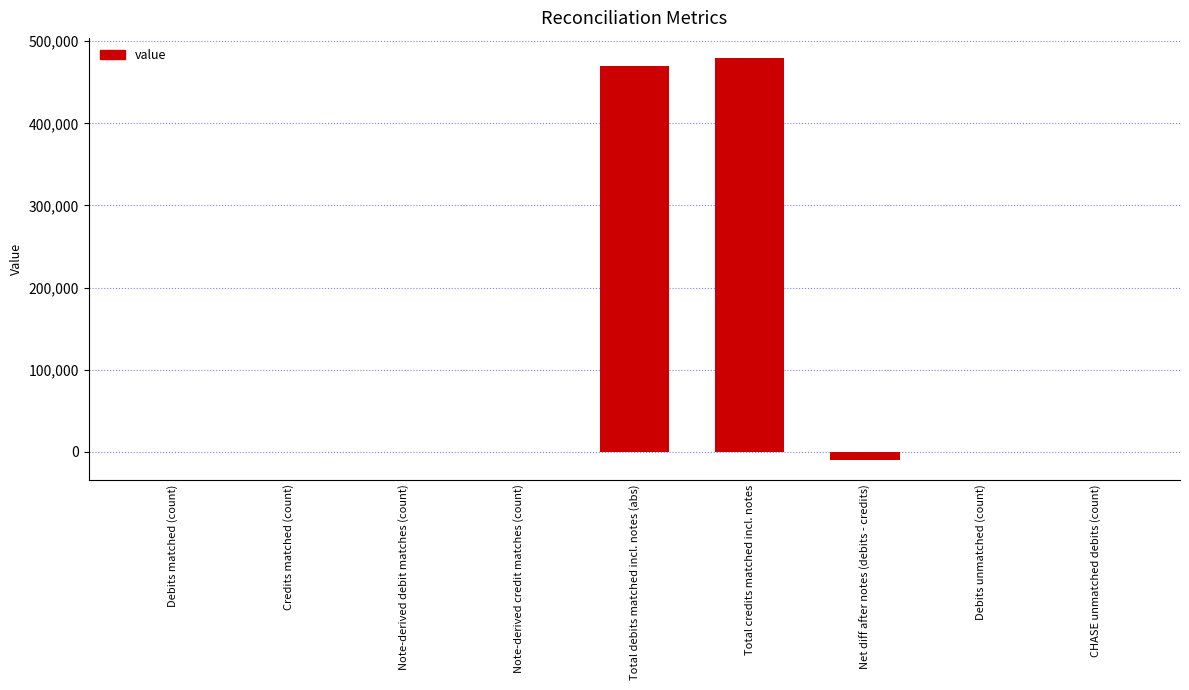

Which has a higher value, CHASE unmatched debits (count) or Net diff after notes (debits - credits)?

CHASE unmatched debits (count)